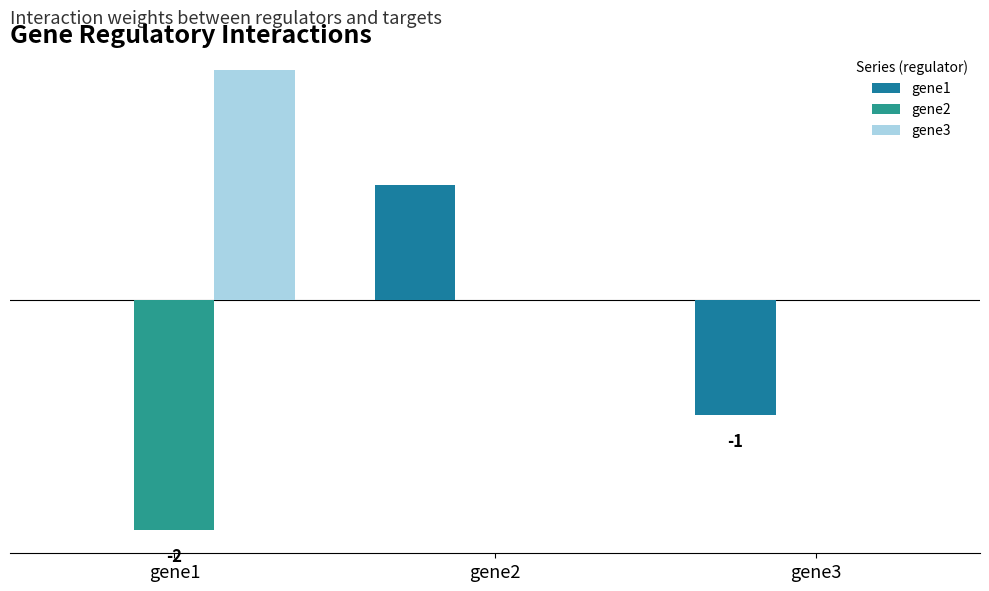

What is the sum of the gene3 values at gene1 and gene2?

2